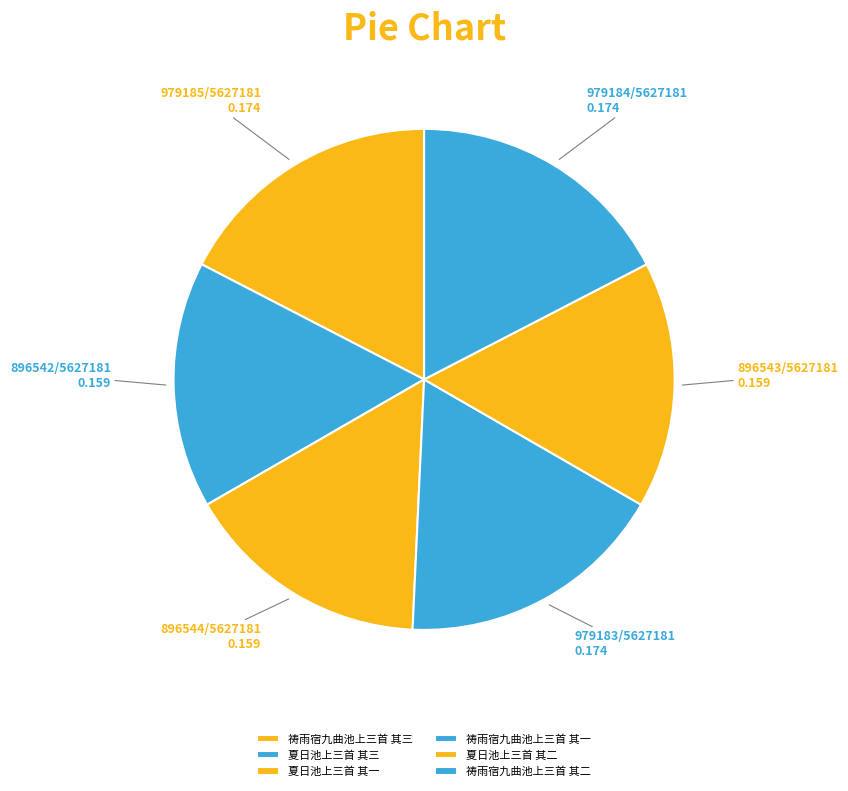

Does 夏日池上三首 其一 represent more than half of the total?

No